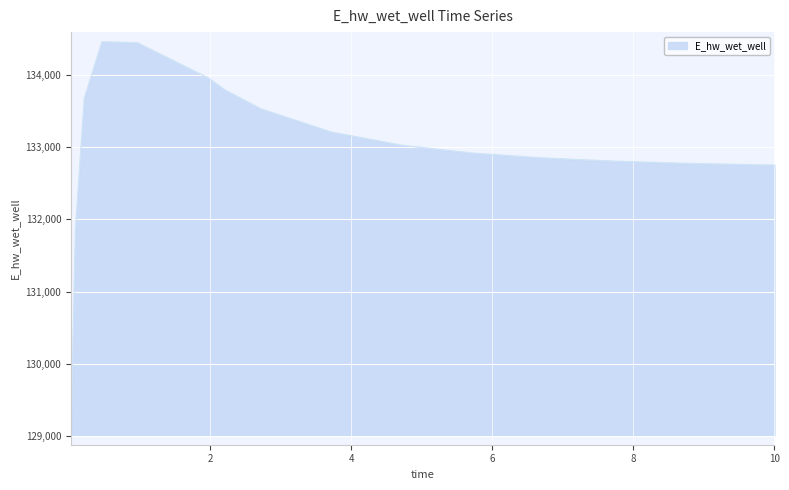

What is the minimum value shown in the chart?

129007.9